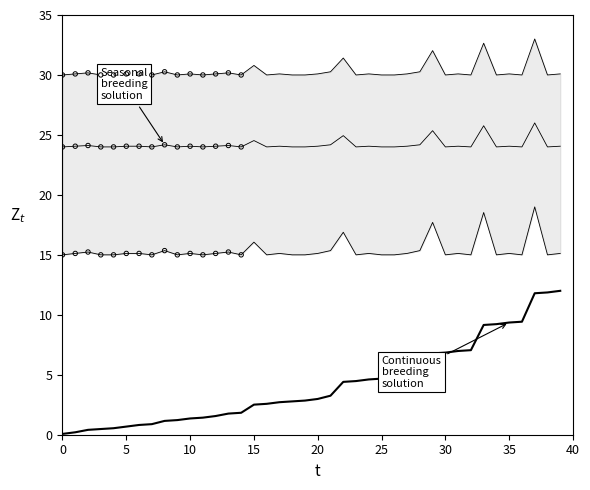

What are all the series names shown in the legend?

Seasonal breeding solution (upper), Seasonal breeding solution (mid), Seasonal breeding solution (lower), Continuous breeding solution